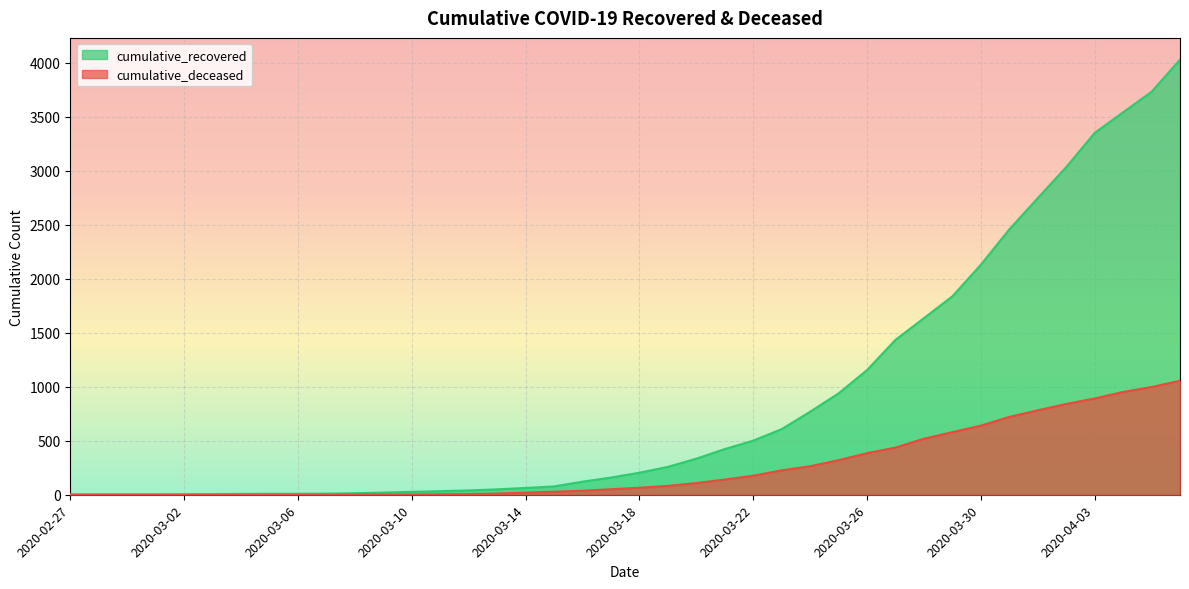

Is it true that cumulative_deceased equals 112 at 2020-03-19?

False